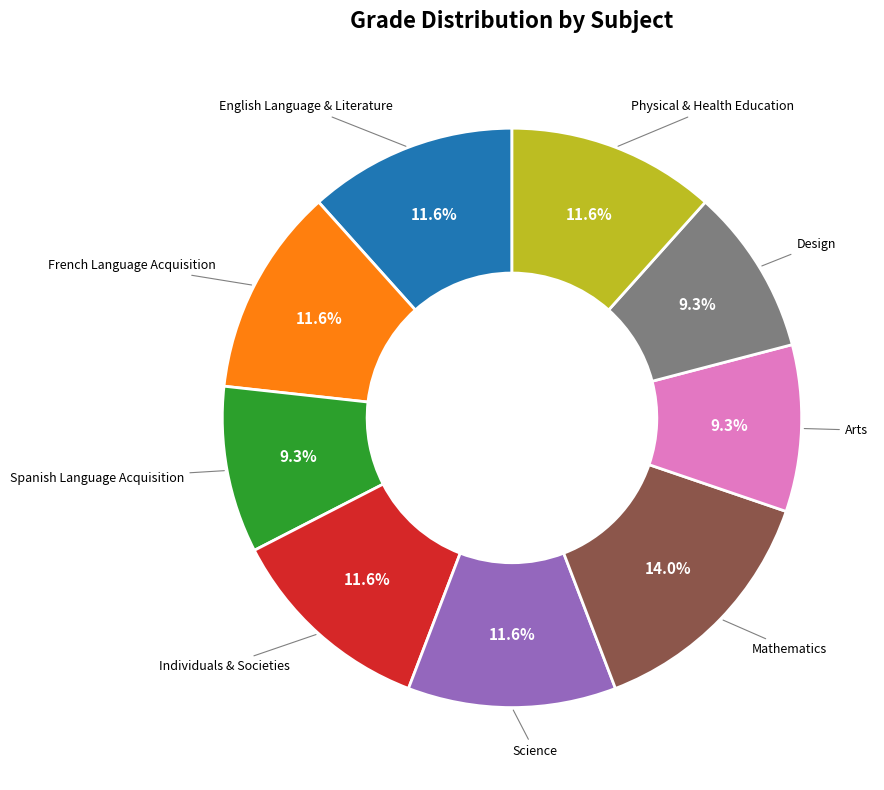

Is it true that Individuals & Societies is 26% of the pie?

False